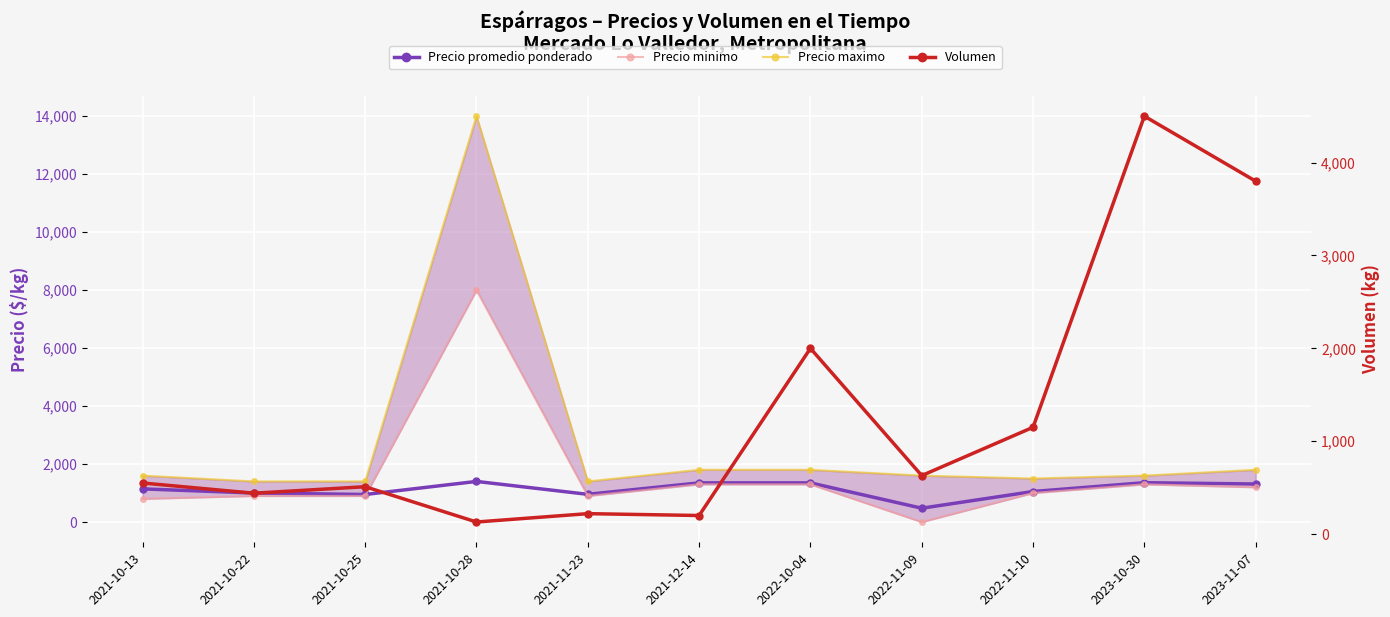

What is the average value of the Precio maximo series?

2718